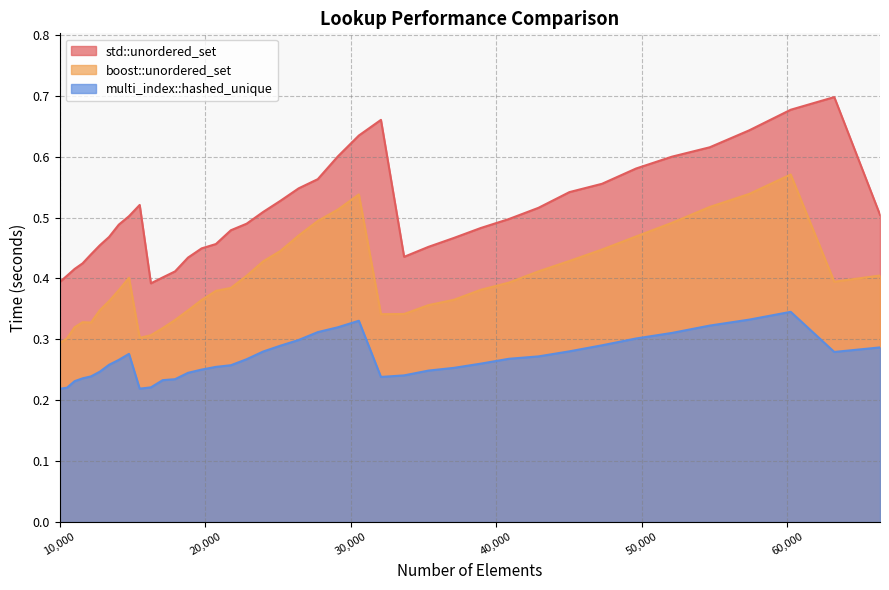

Reading left to right, extract all data points from this chart.

std::unordered_set: 0.4	0.4	0.4	0.4	0.4	0.5	0.5	0.5	0.5	0.5	0.4	0.4	0.4	0.4	0.4	0.5	0.5	0.5	0.5	0.5	0.5	0.6	0.6	0.6	0.7	0.4	0.5	0.5	0.5	0.5	0.5	0.5	0.6	0.6	0.6	0.6	0.6	0.7	0.7	0.5
boost::unordered_set: 0.3	0.3	0.3	0.3	0.3	0.3	0.4	0.4	0.4	0.3	0.3	0.3	0.3	0.3	0.4	0.4	0.4	0.4	0.4	0.4	0.5	0.5	0.5	0.5	0.3	0.3	0.4	0.4	0.4	0.4	0.4	0.4	0.4	0.5	0.5	0.5	0.5	0.6	0.4	0.4
multi_index::hashed_unique: 0.2	0.2	0.2	0.2	0.2	0.2	0.3	0.3	0.3	0.2	0.2	0.2	0.2	0.2	0.3	0.3	0.3	0.3	0.3	0.3	0.3	0.3	0.3	0.3	0.2	0.2	0.2	0.3	0.3	0.3	0.3	0.3	0.3	0.3	0.3	0.3	0.3	0.3	0.3	0.3